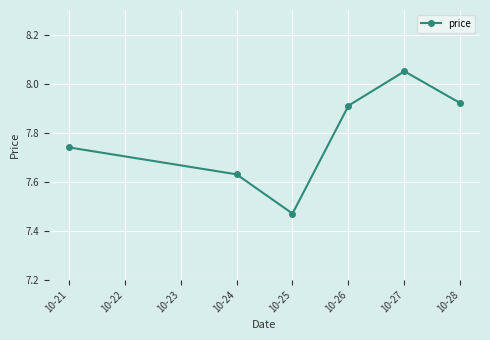

At which category does the chart reach its minimum across all series?

10-25